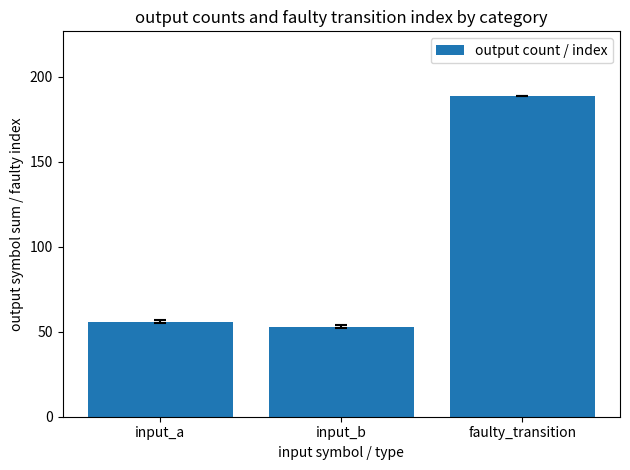

Between input_b and faulty_transition, which is larger?

faulty_transition